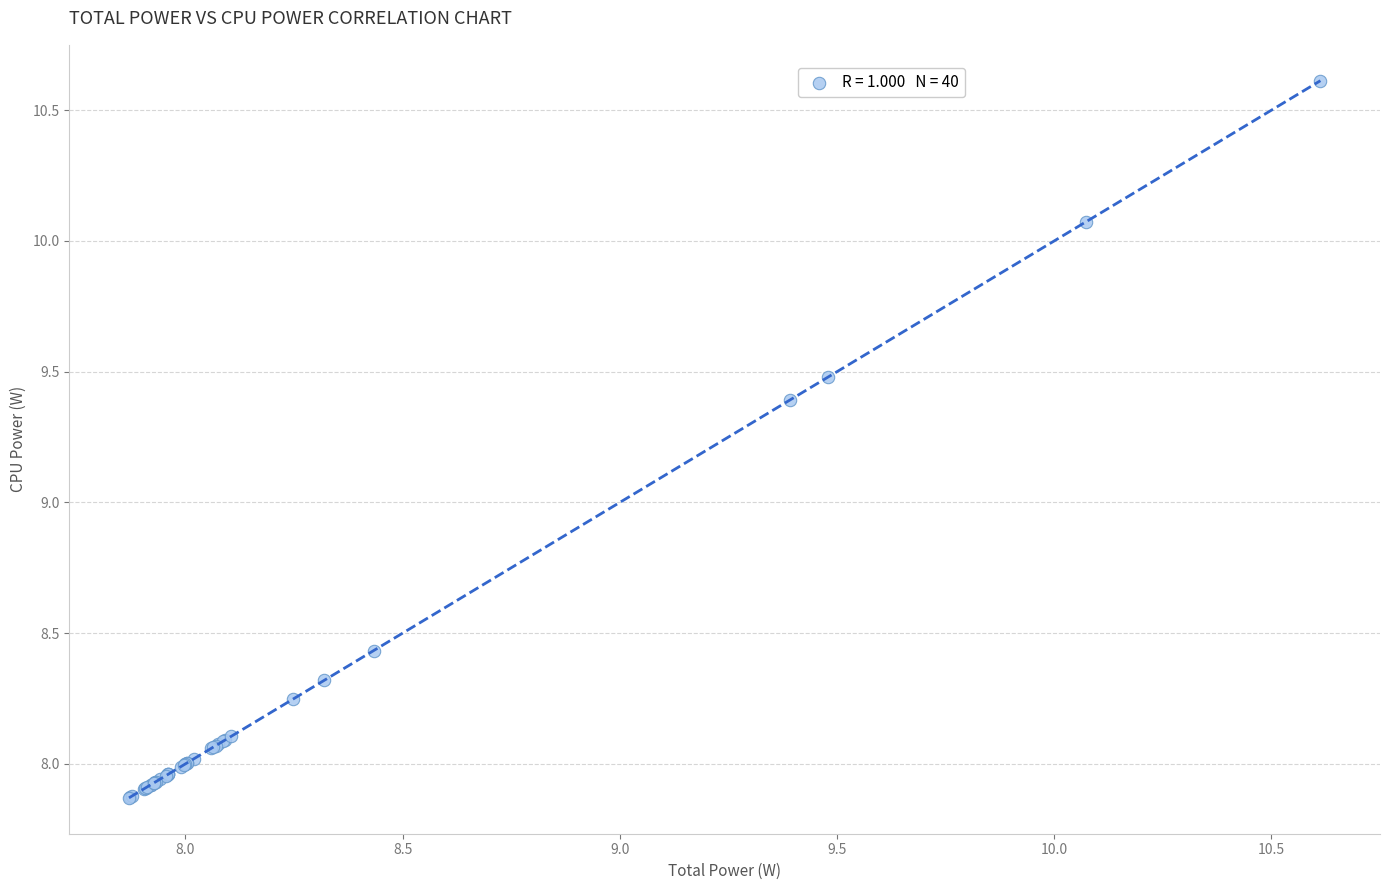

What Y value in the scatter plot is closest to 9?

9.4